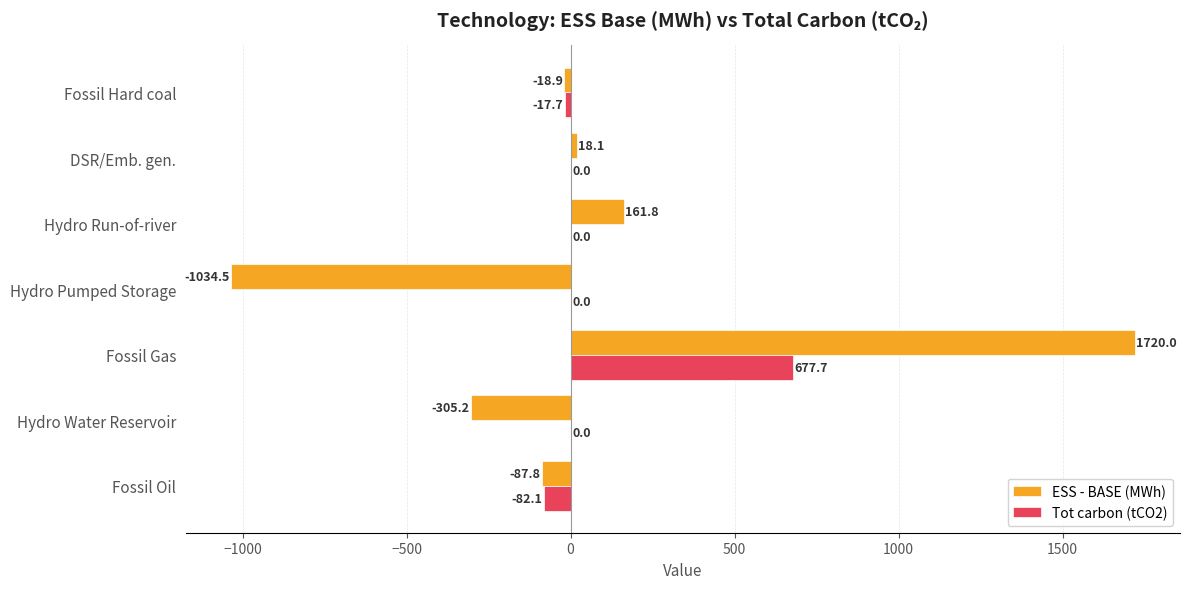

Where is ESS - BASE (MWh) nearest to the value 342?

Hydro Run-of-river